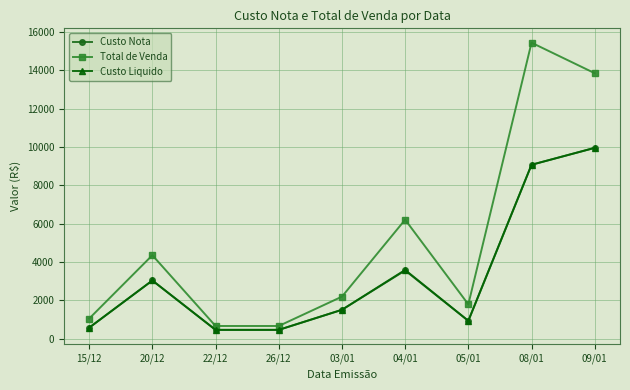

At which label does Total de Venda first exceed 2194?

20/12